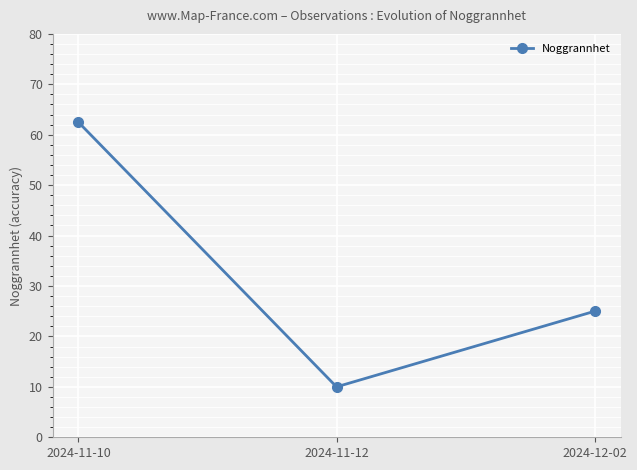

What is the label of the 3rd point from the left?

2024-12-02